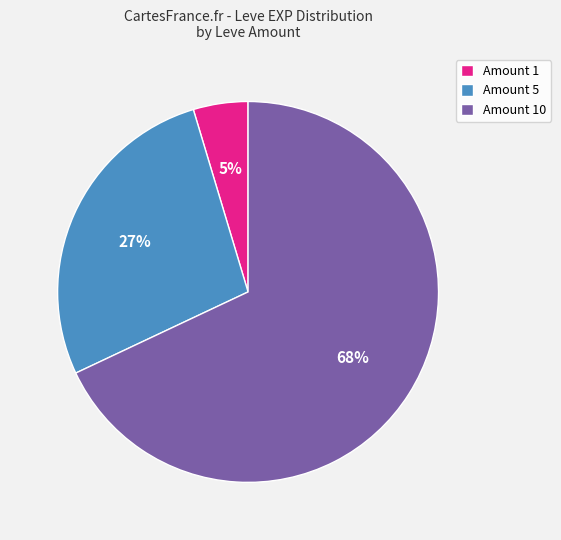

To the nearest percent, what is the difference between the largest and smallest slice percentages?

63%